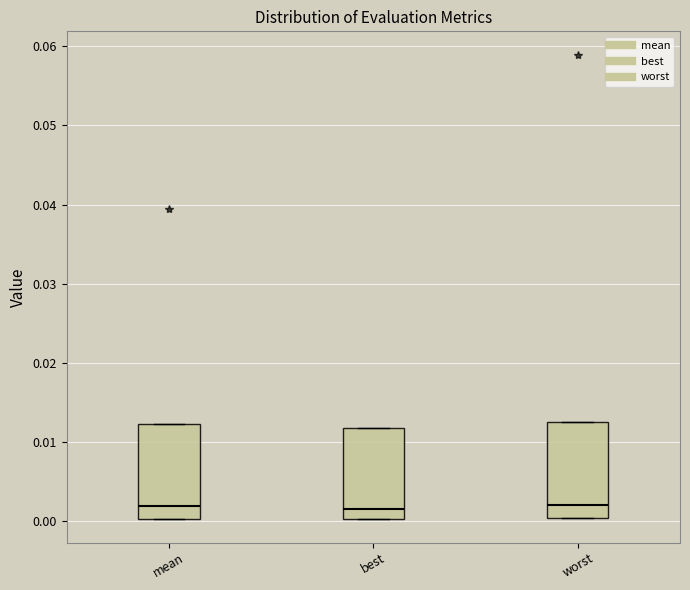

Where is the upper edge of the box for worst on the y-axis? The values are not printed on the chart, so give them approximately, as read against the axis.

0.013